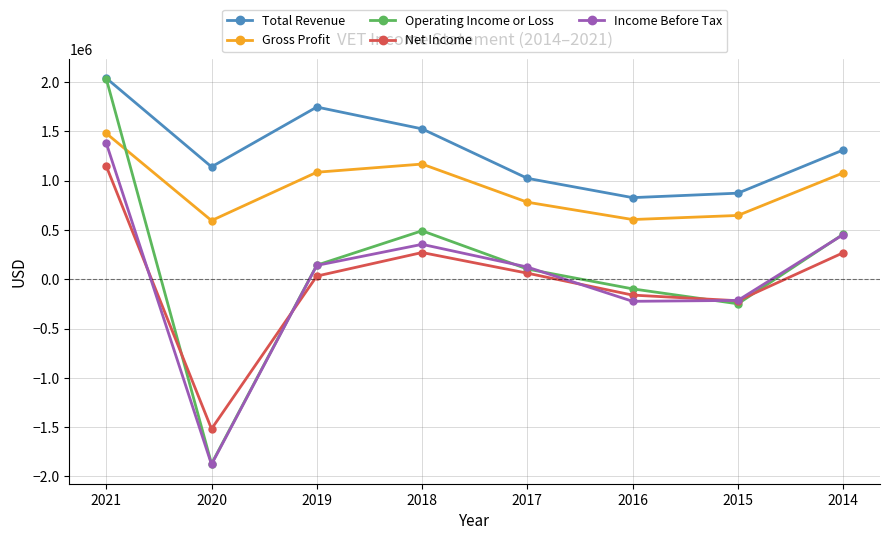

Which series changed the most between 2018 and 2016?

Total Revenue